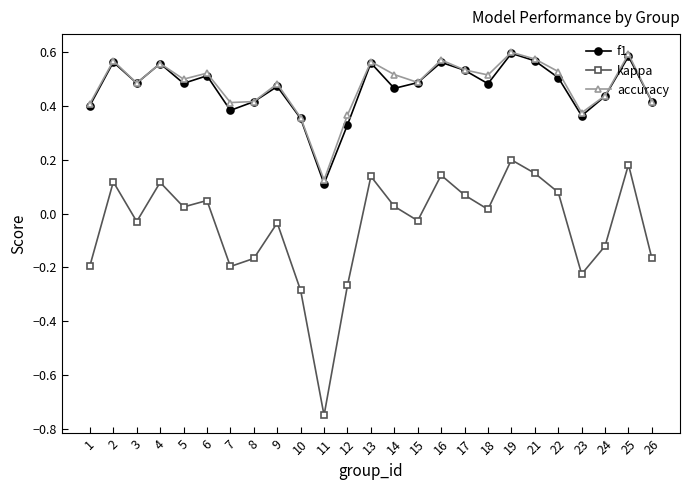

True or false: accuracy and kappa intersect in this chart.

False